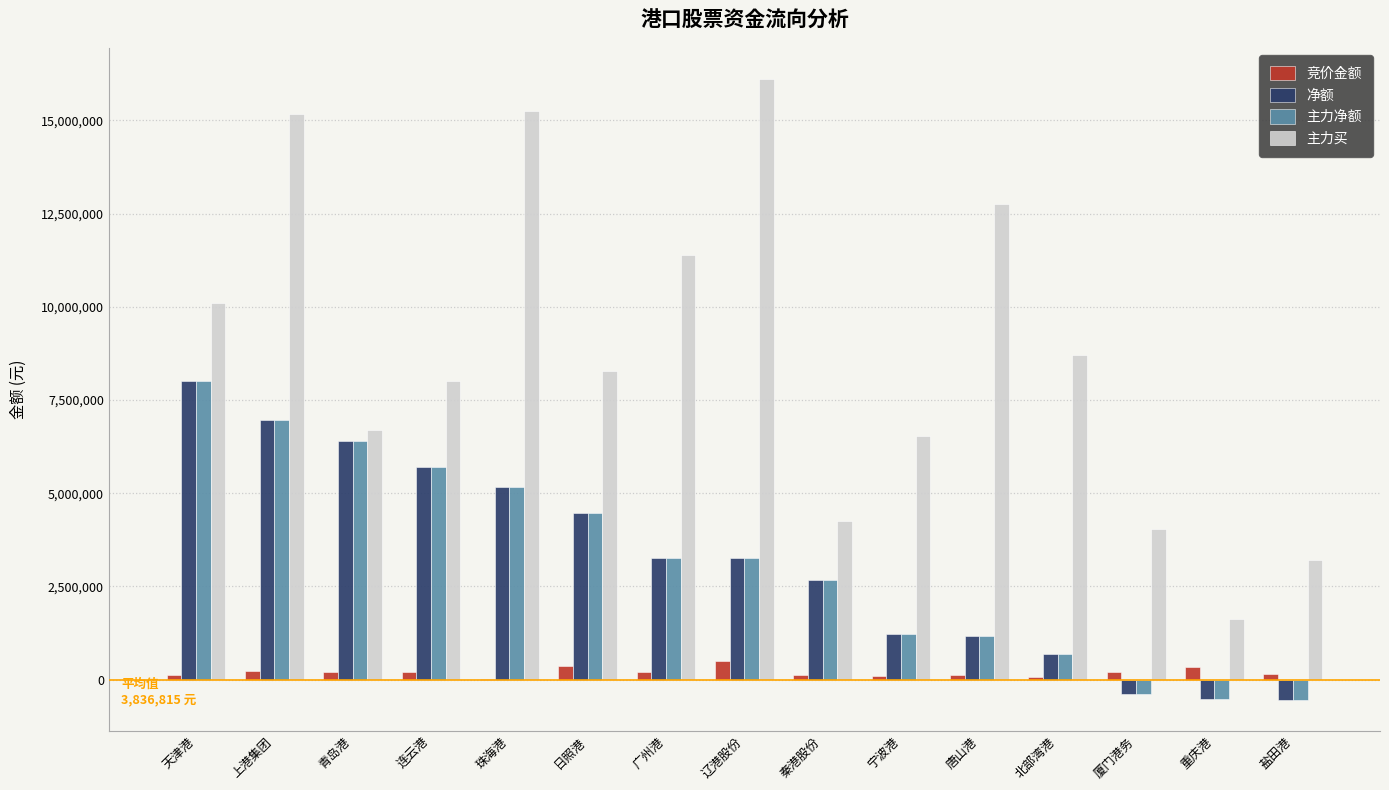

What is the maximum value shown in the chart?

16112002